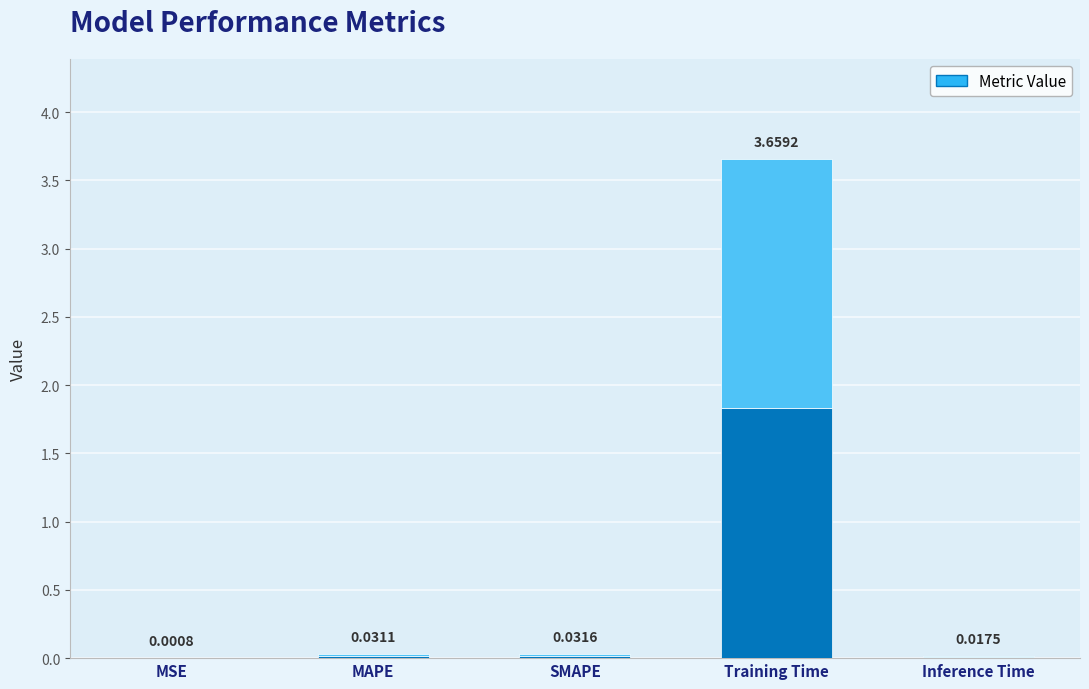

How many bars are there in total?

5